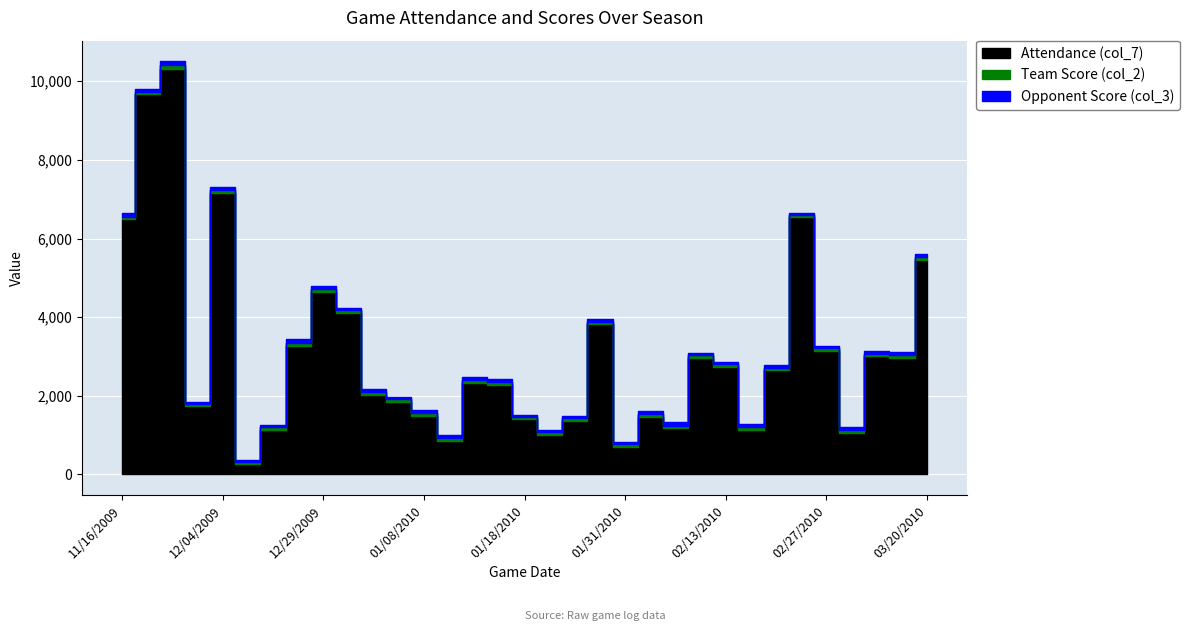

At which label is Team Score (col_2) closest to 70?

12/21/2009